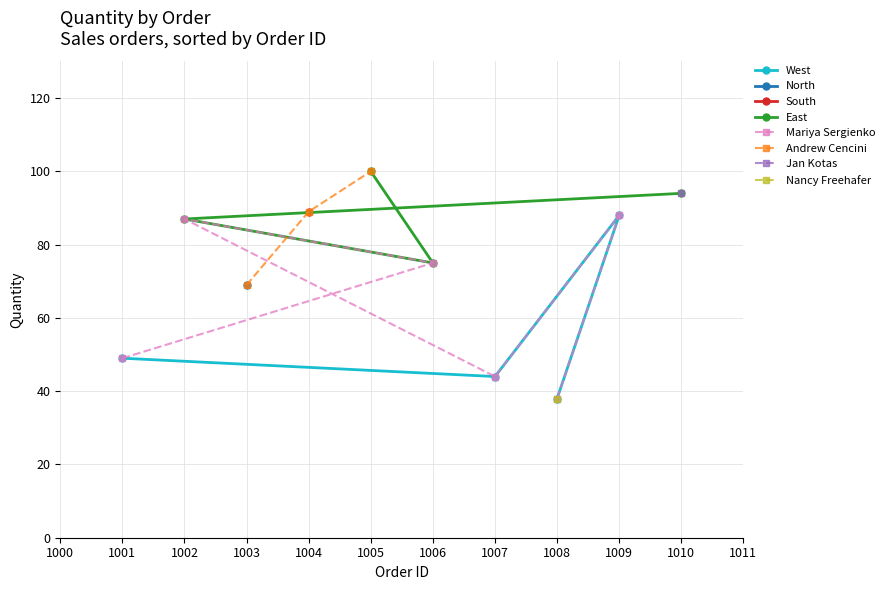

List the labels in order of West value, smallest first.

1008, 1007, 1001, 1009